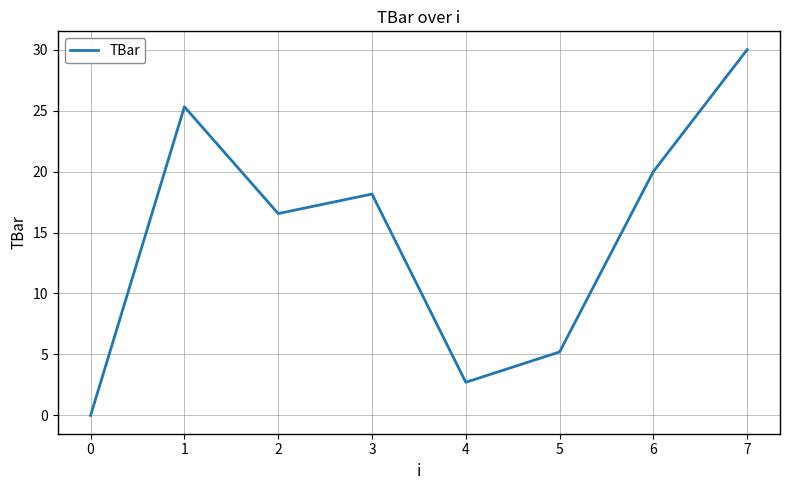

Which category has the lowest value across all series?

0